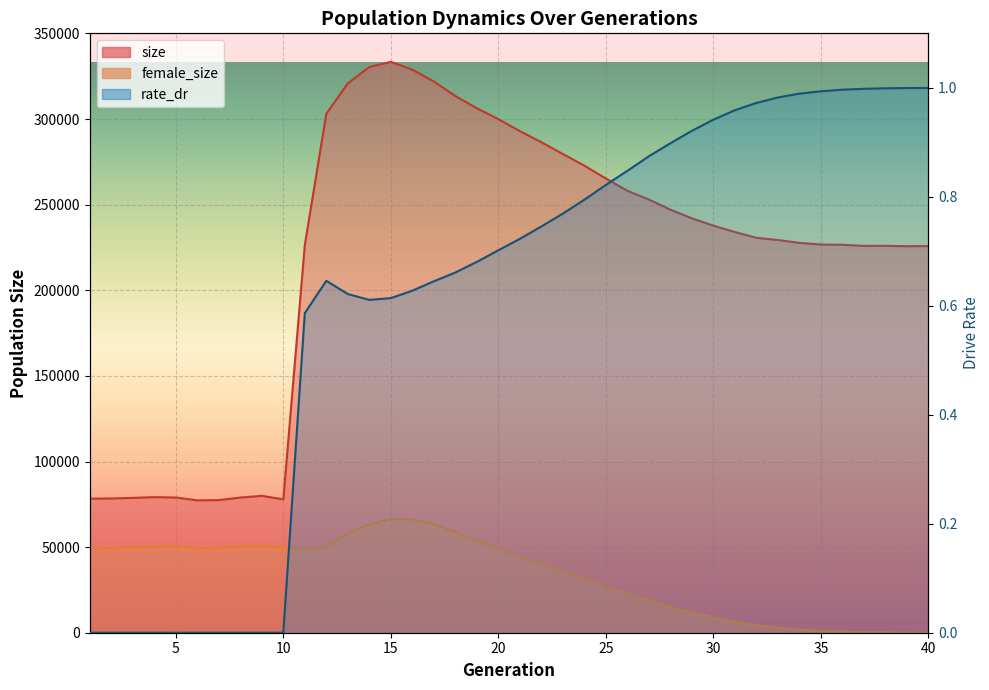

Where does the size series first go above 234040?

12